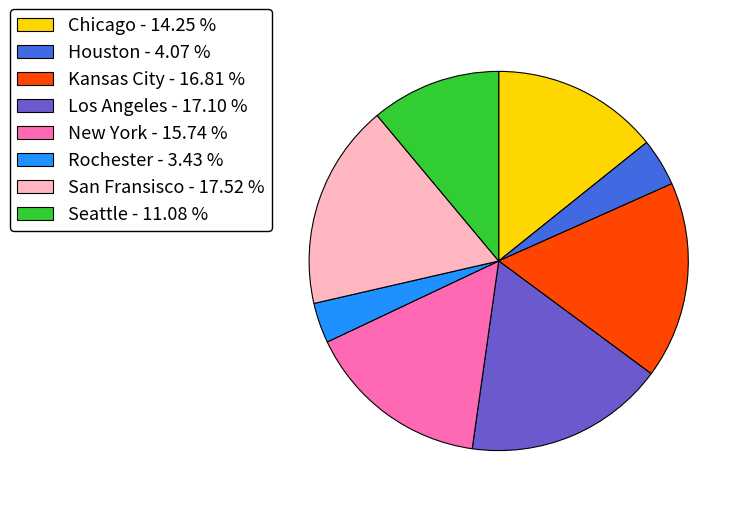

Which category has the smallest portion of the pie?

Rochester